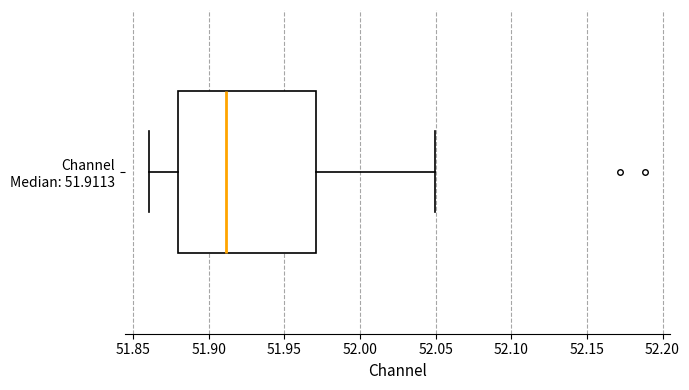

Where is the right edge of the box for Channel Median: 51.9113 on the x-axis? The values are not printed on the chart, so give them approximately, as read against the axis.

51.97